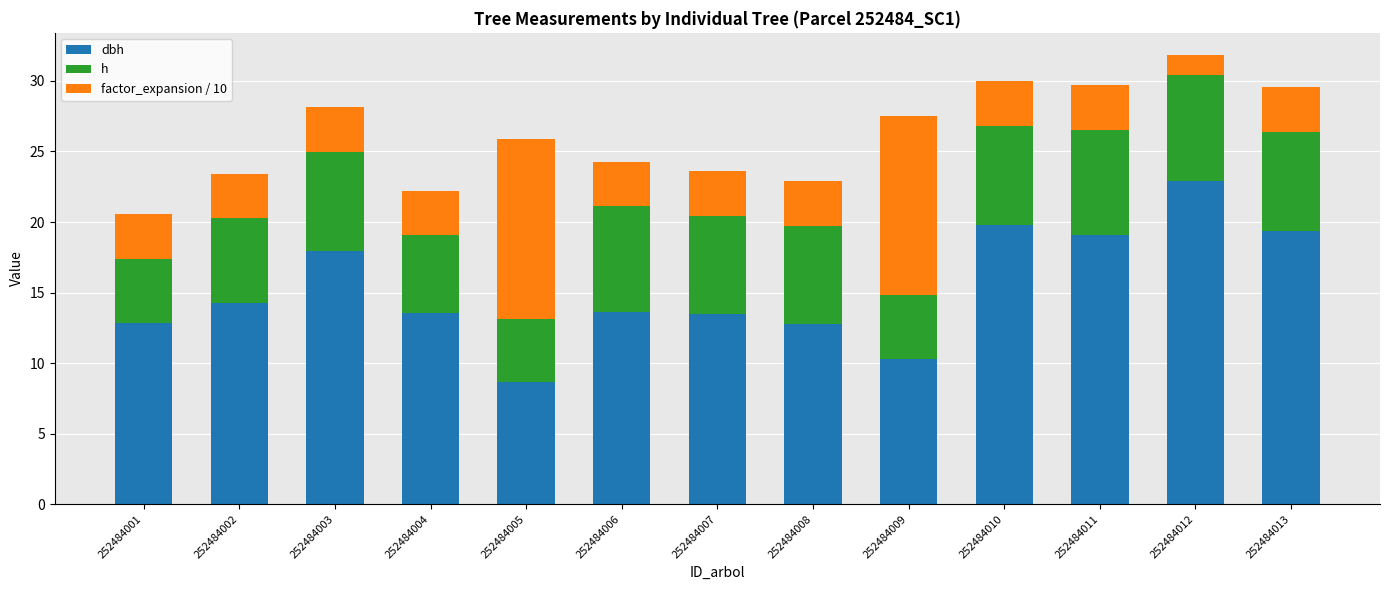

What is the total value across all series at 252484010?

30.0